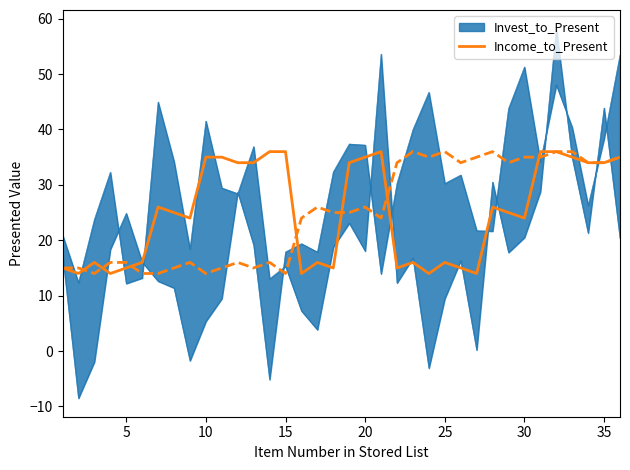

What is the highest value of the Income_to_Present series?

36